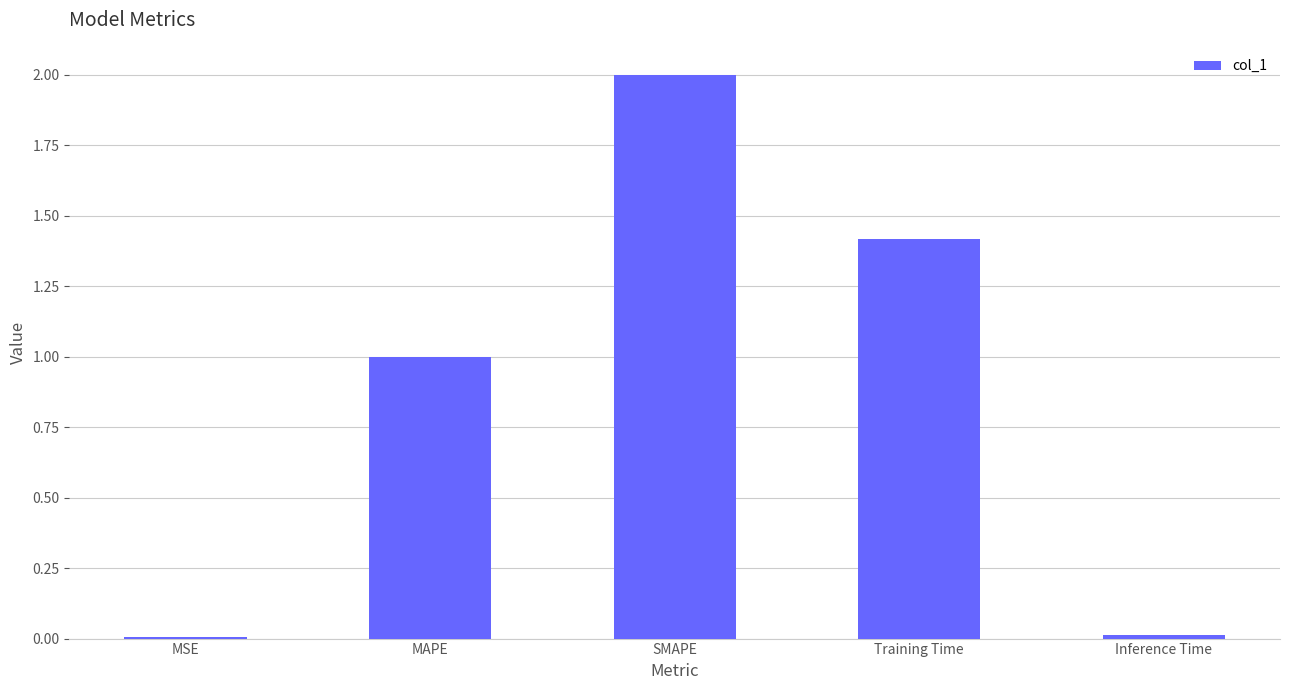

What is the greatest value displayed?

2.0